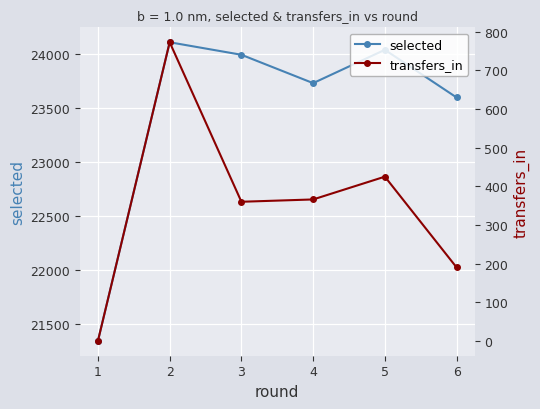

What is the lowest value of the selected series?

21344